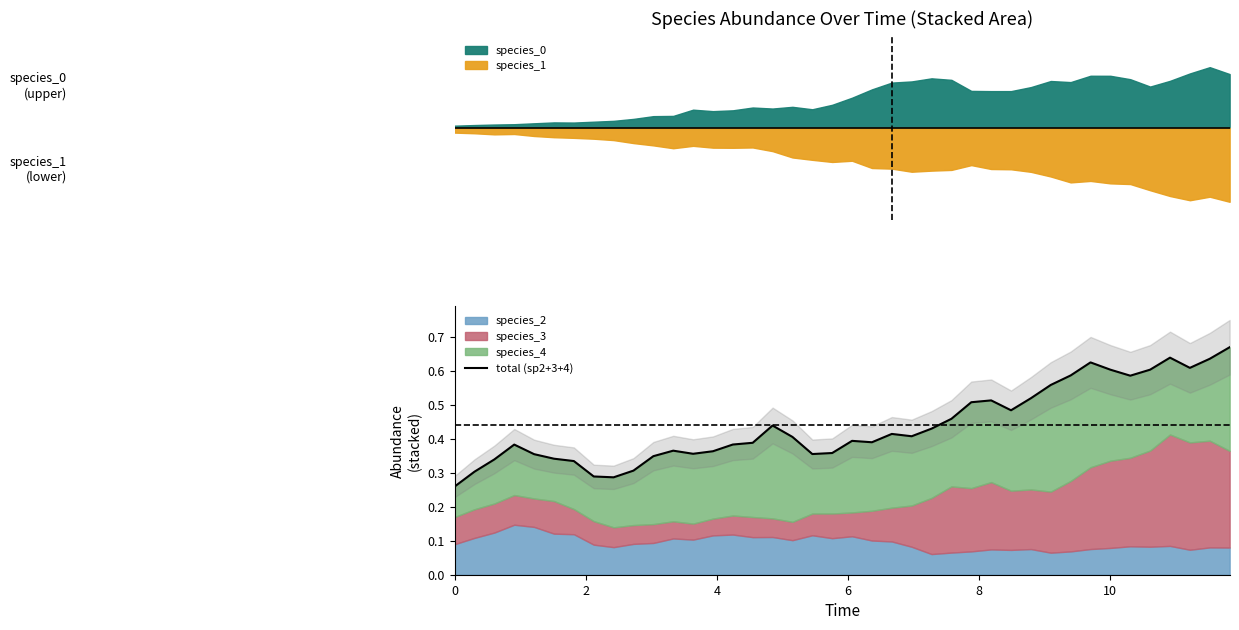

Does the chart display data point markers on the line(s)?

No